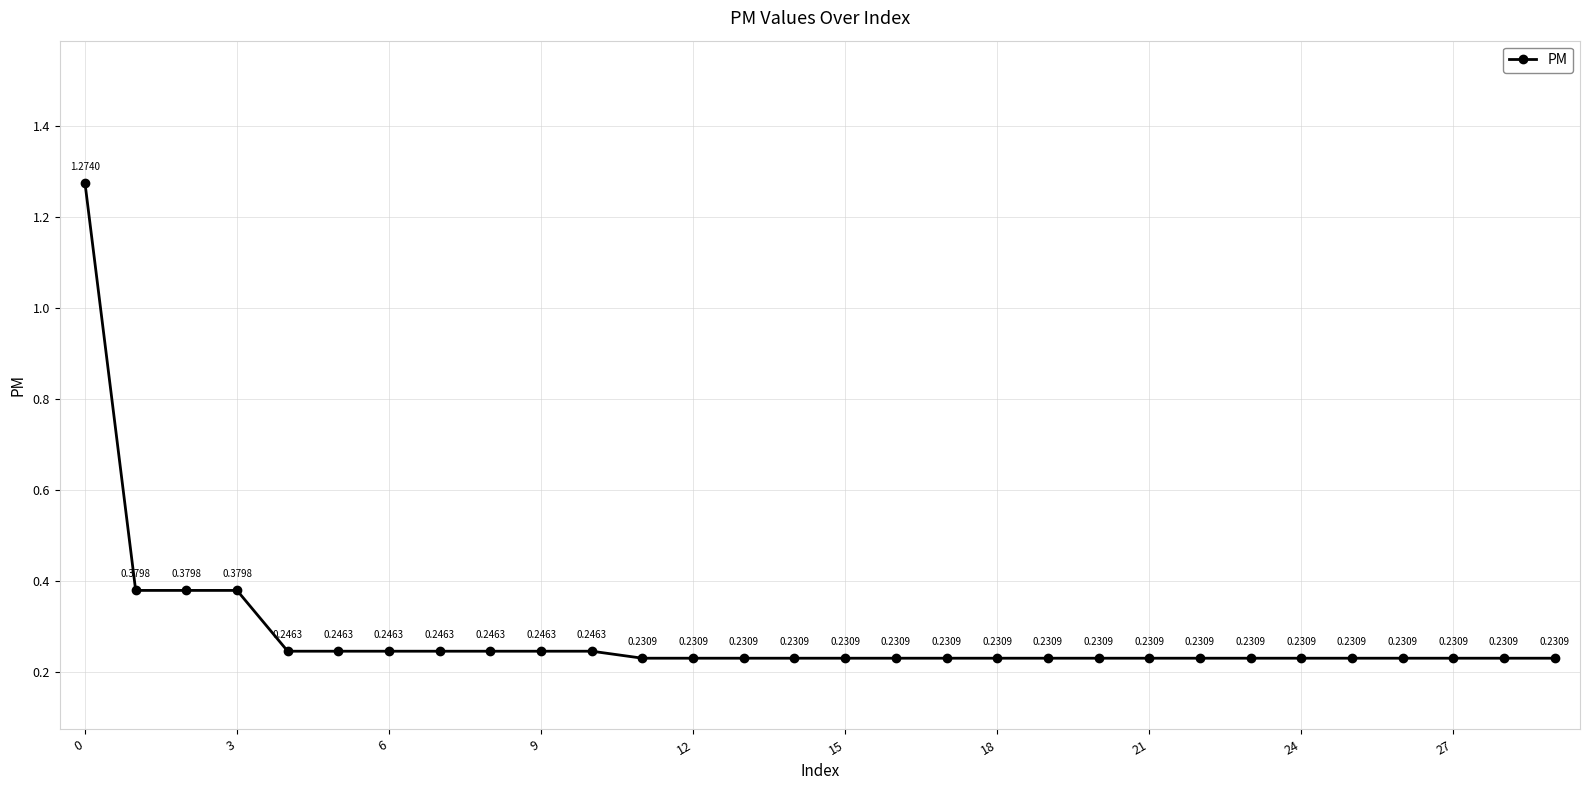

What is the difference between the maximum and minimum values?

1.0